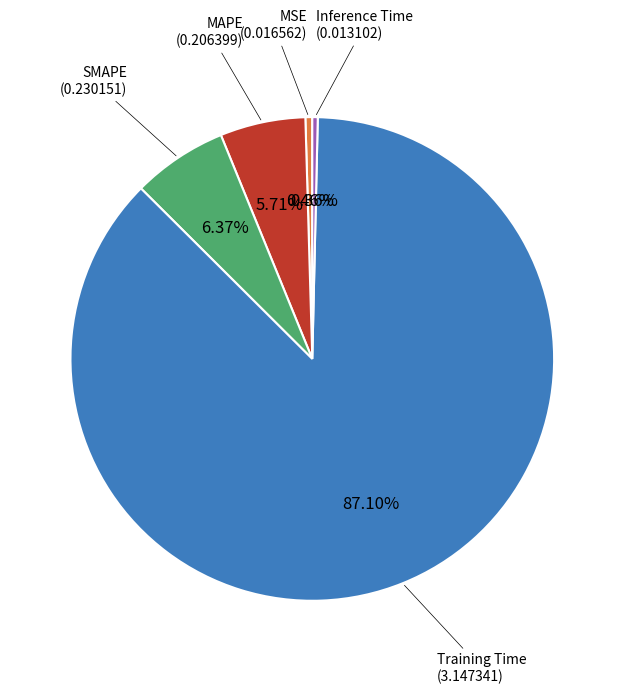

What is the largest slice in the pie chart?

Training Time